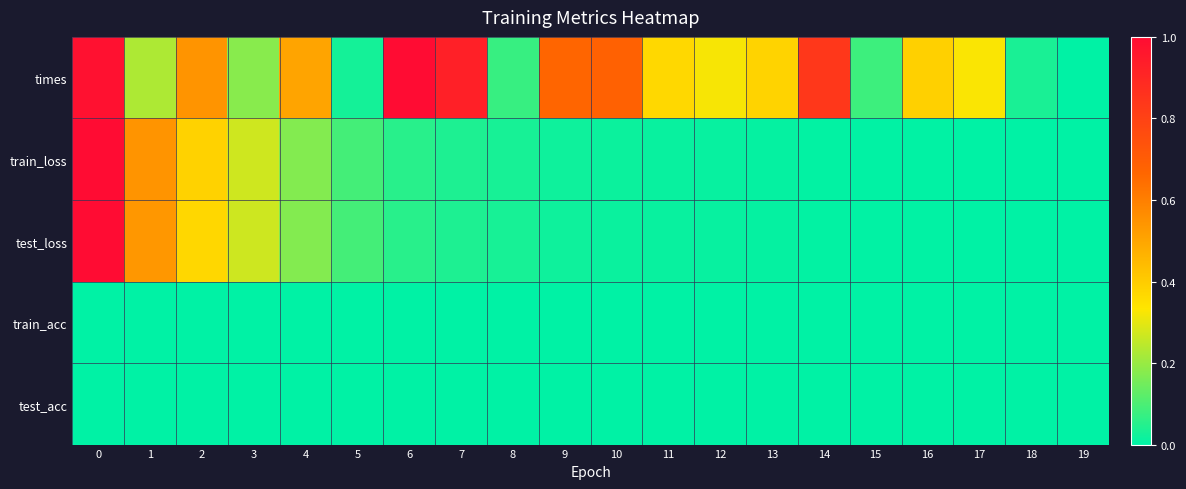

Reading left to right, list all the values displayed in this chart.

times: 0=1.0	1=0.2	2=0.5	3=0.2	4=0.5	5=0.0	6=1.0	7=0.9	8=0.1	9=0.7	10=0.7	11=0.4	12=0.3	13=0.4	14=0.8	15=0.1	16=0.4	17=0.3	18=0.0	19=0.0
train_loss: 0=1.0	1=0.5	2=0.4	3=0.3	4=0.2	5=0.1	6=0.1	7=0.0	8=0.0	9=0.0	10=0.0	11=0.0	12=0.0	13=0.0	14=0.0	15=0.0	16=0.0	17=0.0	18=0.0	19=0.0
test_loss: 0=1.0	1=0.5	2=0.4	3=0.3	4=0.2	5=0.1	6=0.1	7=0.0	8=0.0	9=0.0	10=0.0	11=0.0	12=0.0	13=0.0	14=0.0	15=0.0	16=0.0	17=0.0	18=0.0	19=0.0
train_acc: 0=0.0	1=0.0	2=0.0	3=0.0	4=0.0	5=0.0	6=0.0	7=0.0	8=0.0	9=0.0	10=0.0	11=0.0	12=0.0	13=0.0	14=0.0	15=0.0	16=0.0	17=0.0	18=0.0	19=0.0
test_acc: 0=0.0	1=0.0	2=0.0	3=0.0	4=0.0	5=0.0	6=0.0	7=0.0	8=0.0	9=0.0	10=0.0	11=0.0	12=0.0	13=0.0	14=0.0	15=0.0	16=0.0	17=0.0	18=0.0	19=0.0